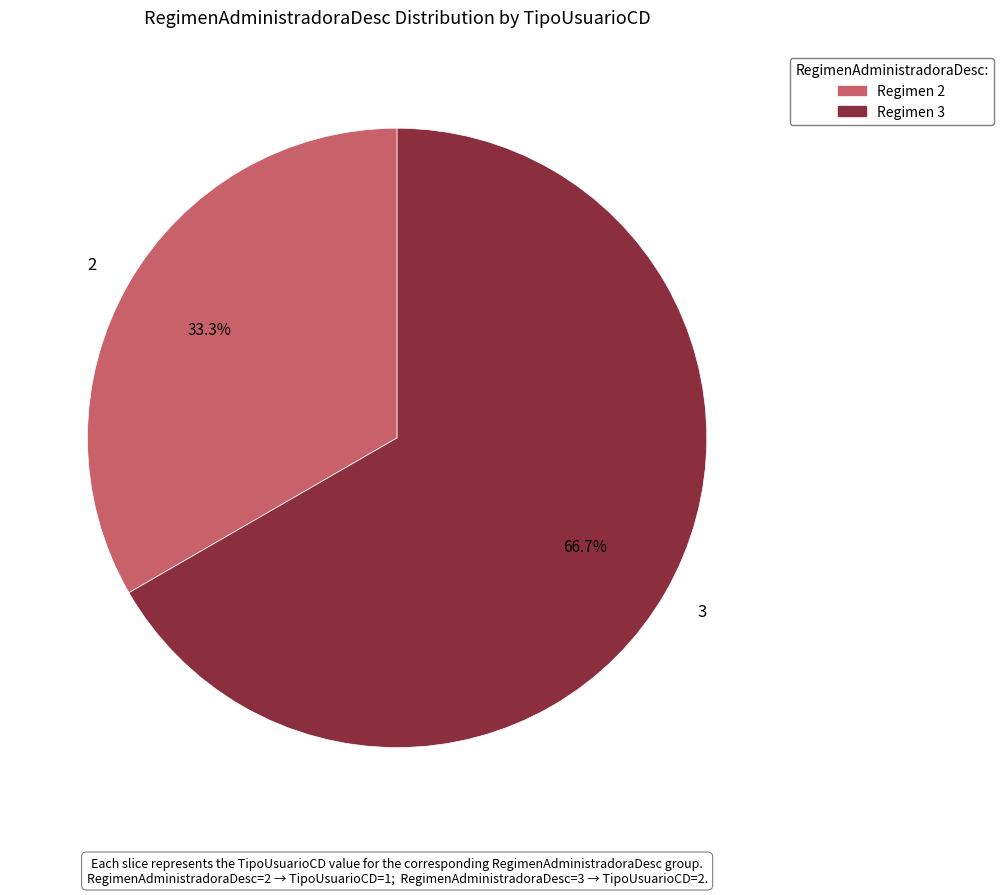

Does any single category account for the majority?

Yes